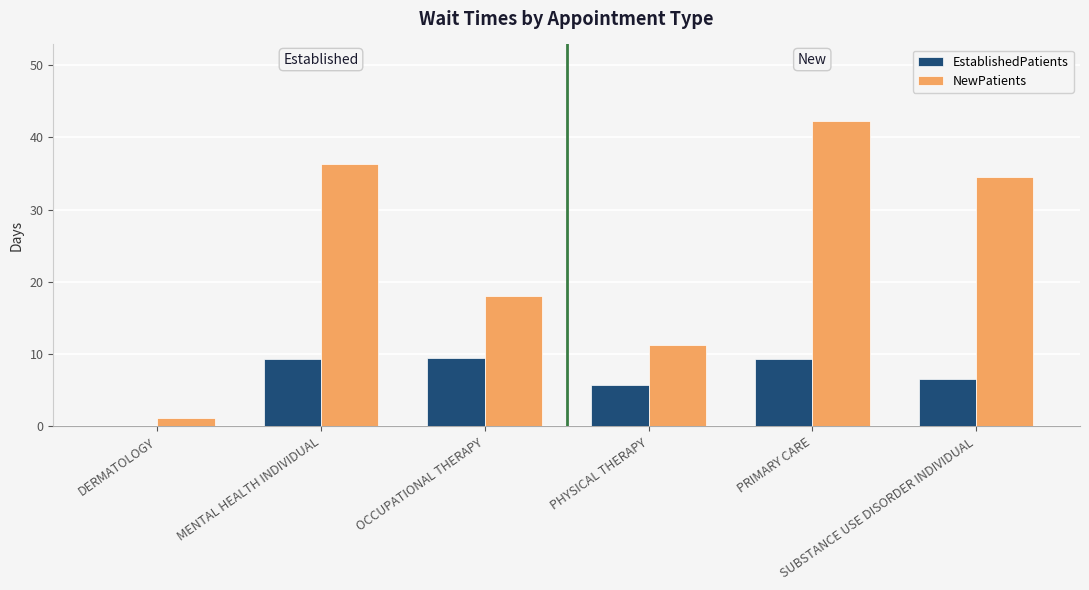

What is the sum of all NewPatients values?

143.5